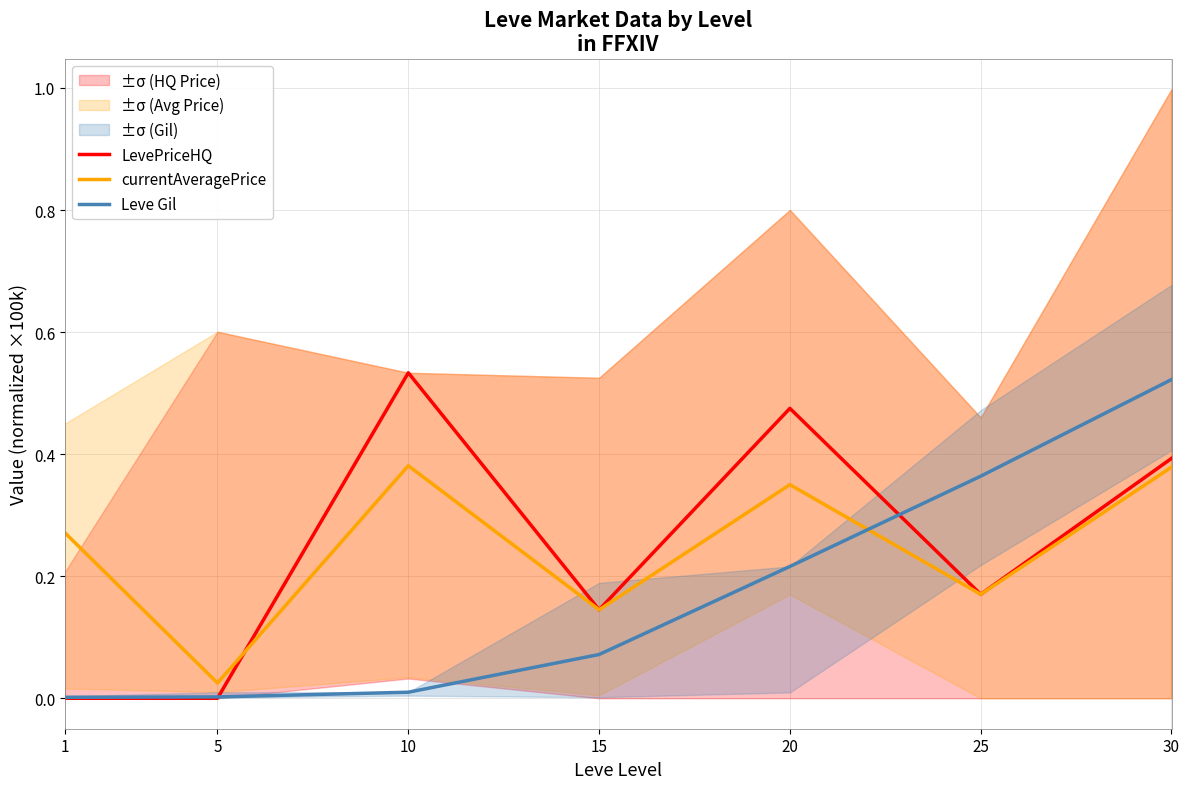

What is the value of the LevePriceHQ point at the 3rd from the left?

0.5